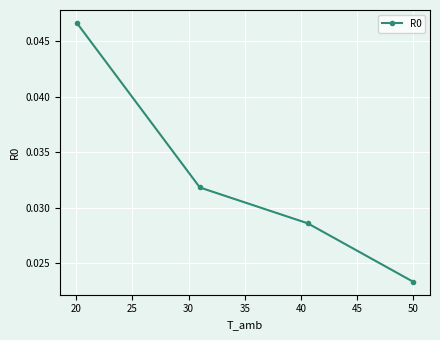

Count the values in the range 0 to 1.

4